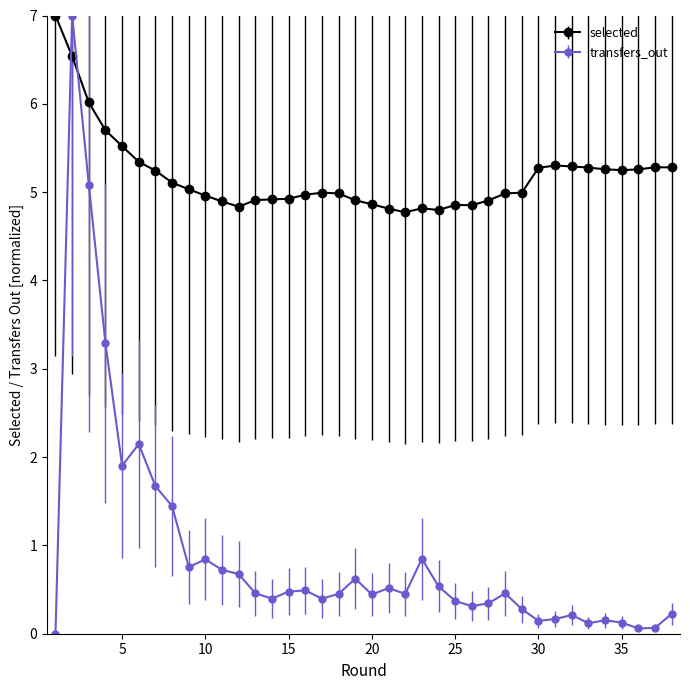

Which series has the largest total across all categories?

selected